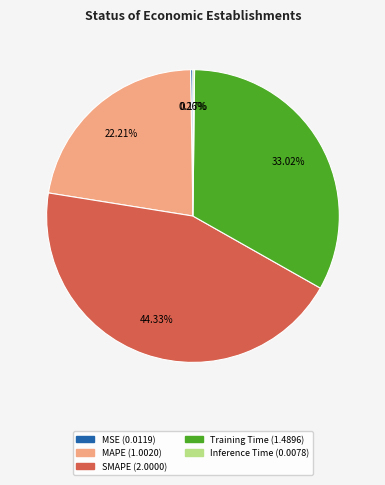

To the nearest percent, what portion does Training Time represent?

33%